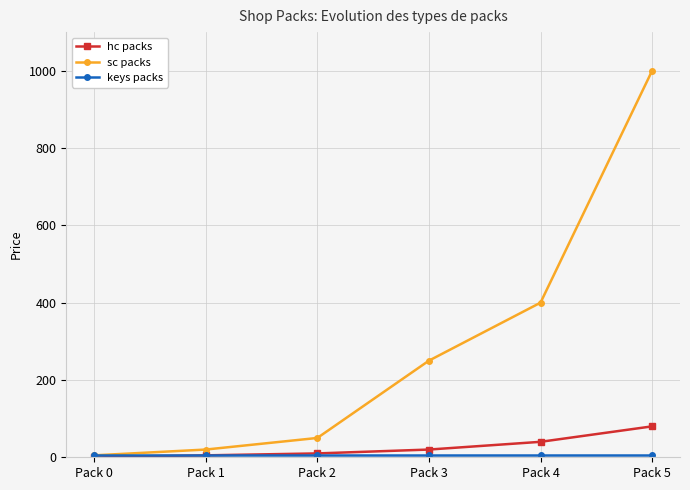

Which category has the highest value in the sc packs series?

Pack 5